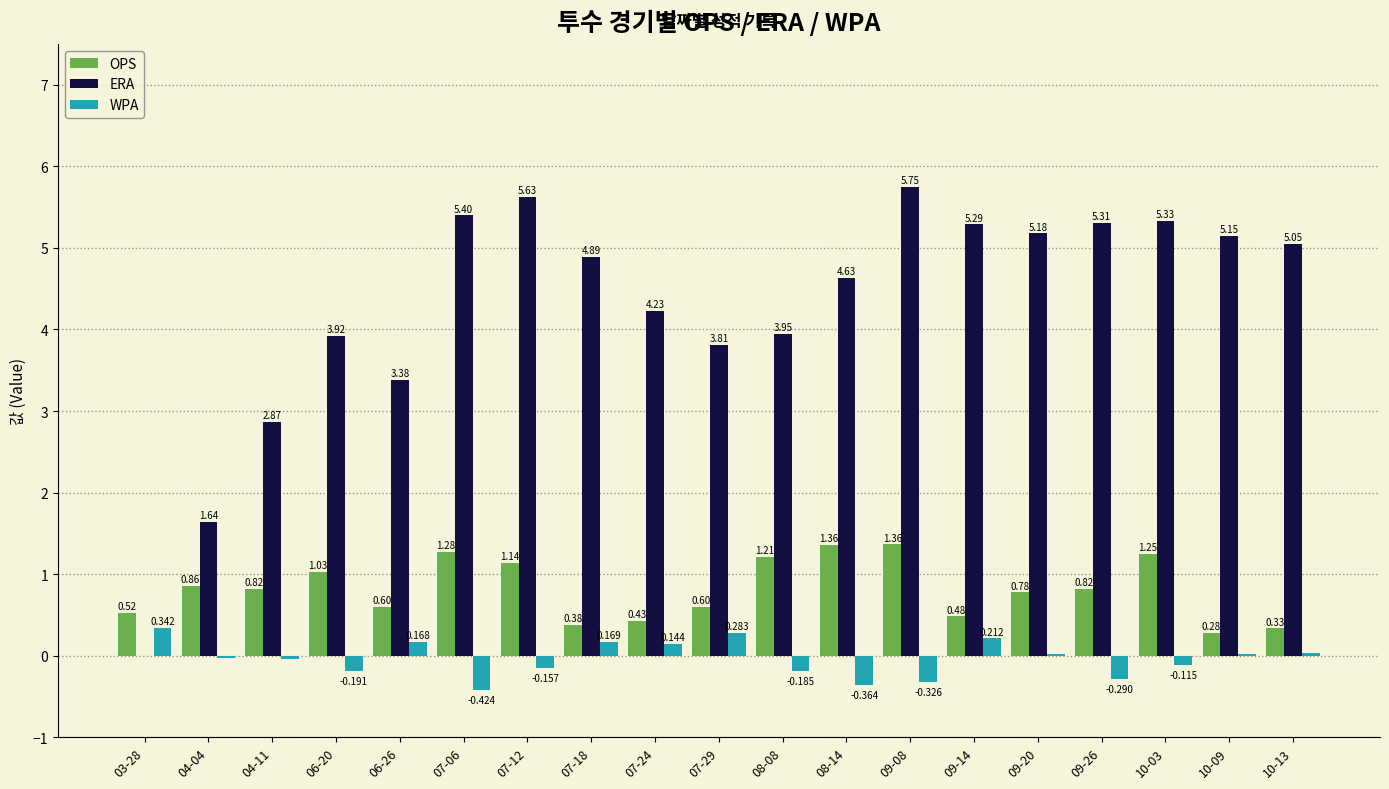

Is the value of WPA at 06-26 greater than the value of OPS at 10-09?

No